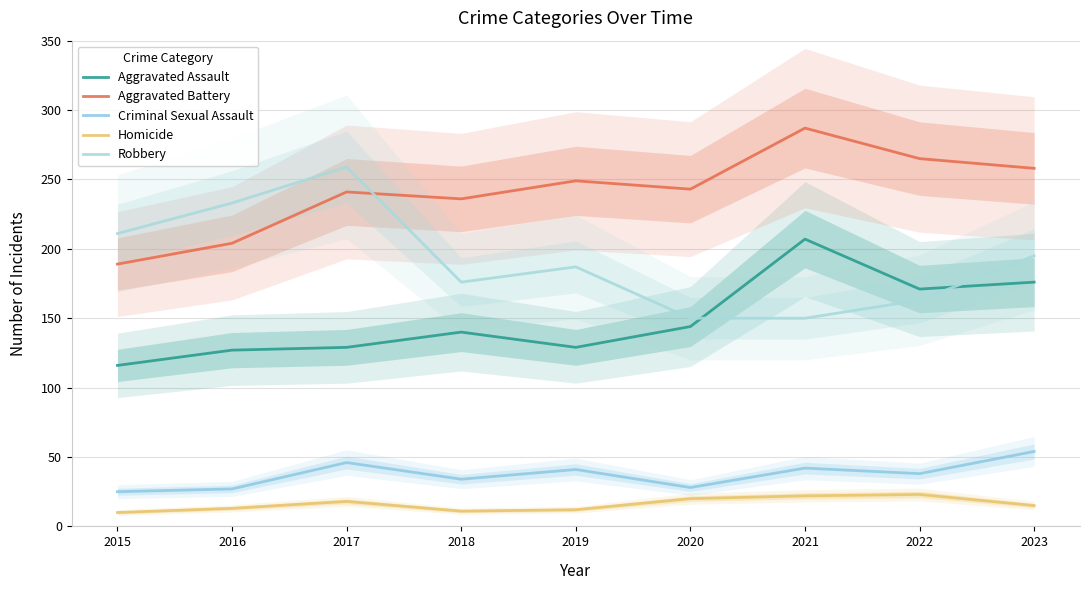

The Criminal Sexual Assault series shows 15 at 2015. True or false?

False